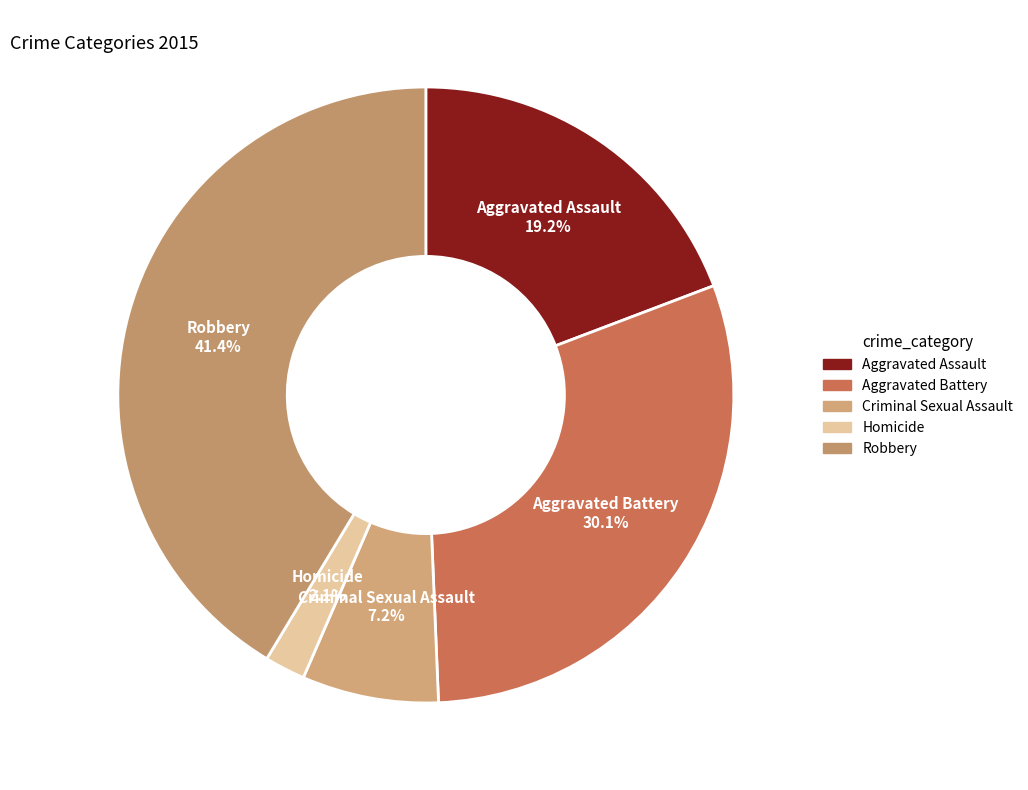

Is it true that Homicide is 13% of the pie?

False